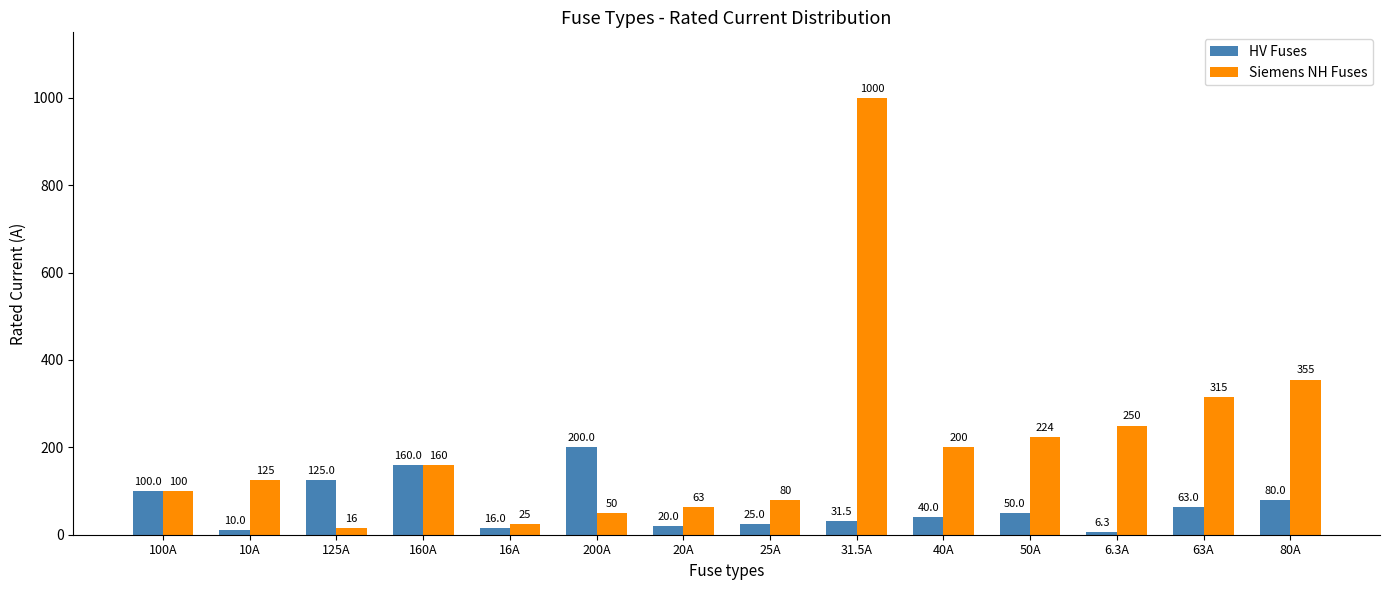

What is the minimum value for Siemens NH Fuses?

16.0